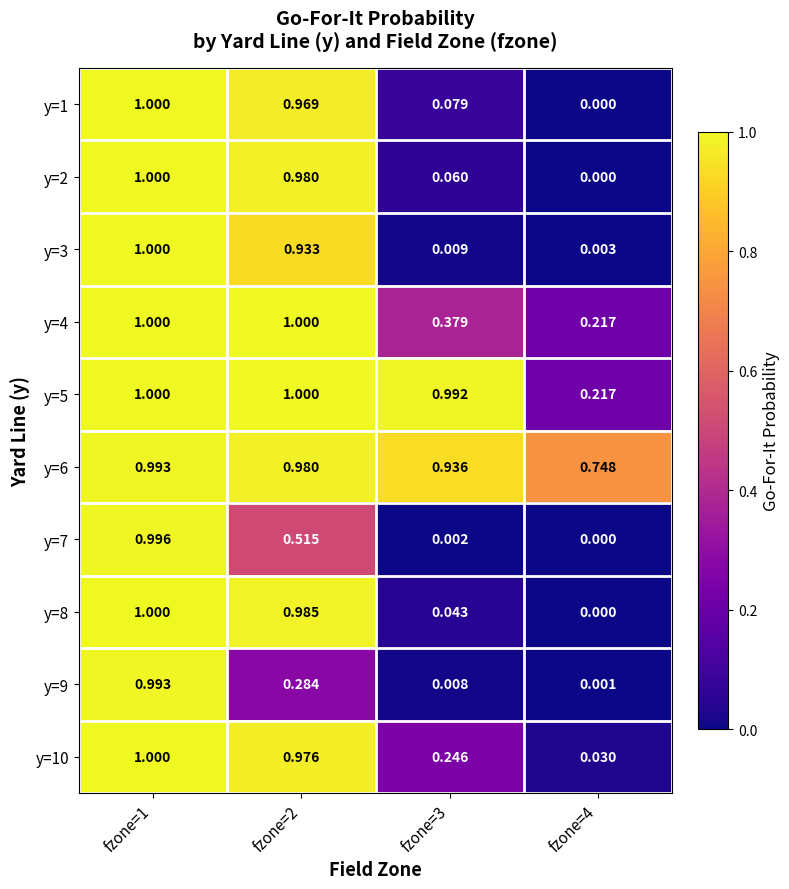

Is the value of y=2 at fzone=1 greater than the value of y=1 at fzone=4?

Yes